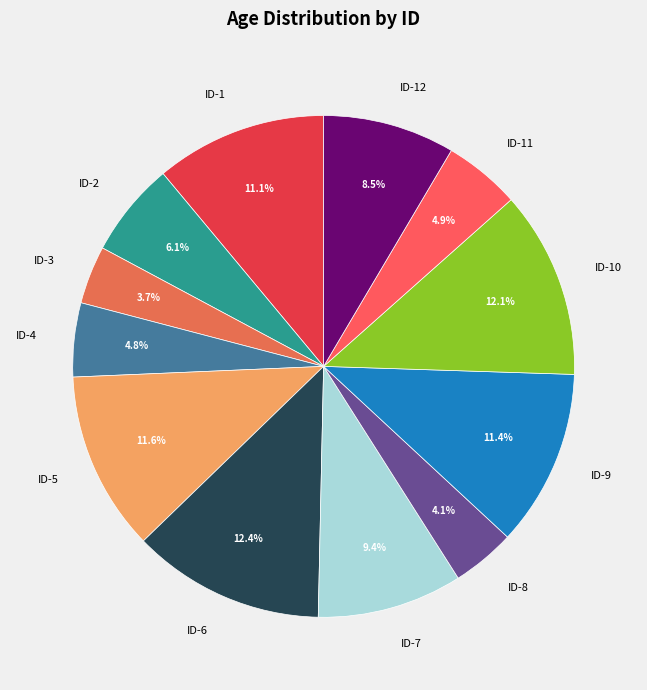

Which has a higher value, ID-5 or ID-6?

ID-6